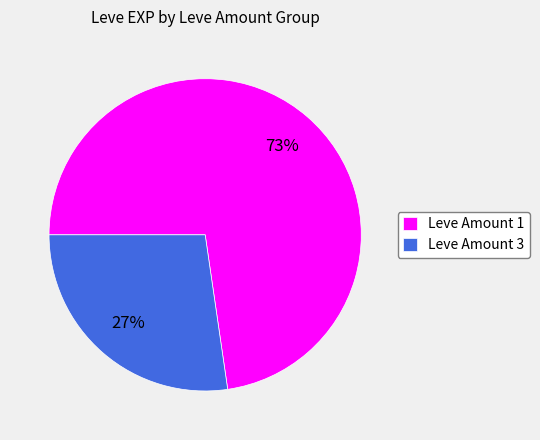

Do Leve Amount 1 and Leve Amount 3 together represent more than half of the pie?

Yes